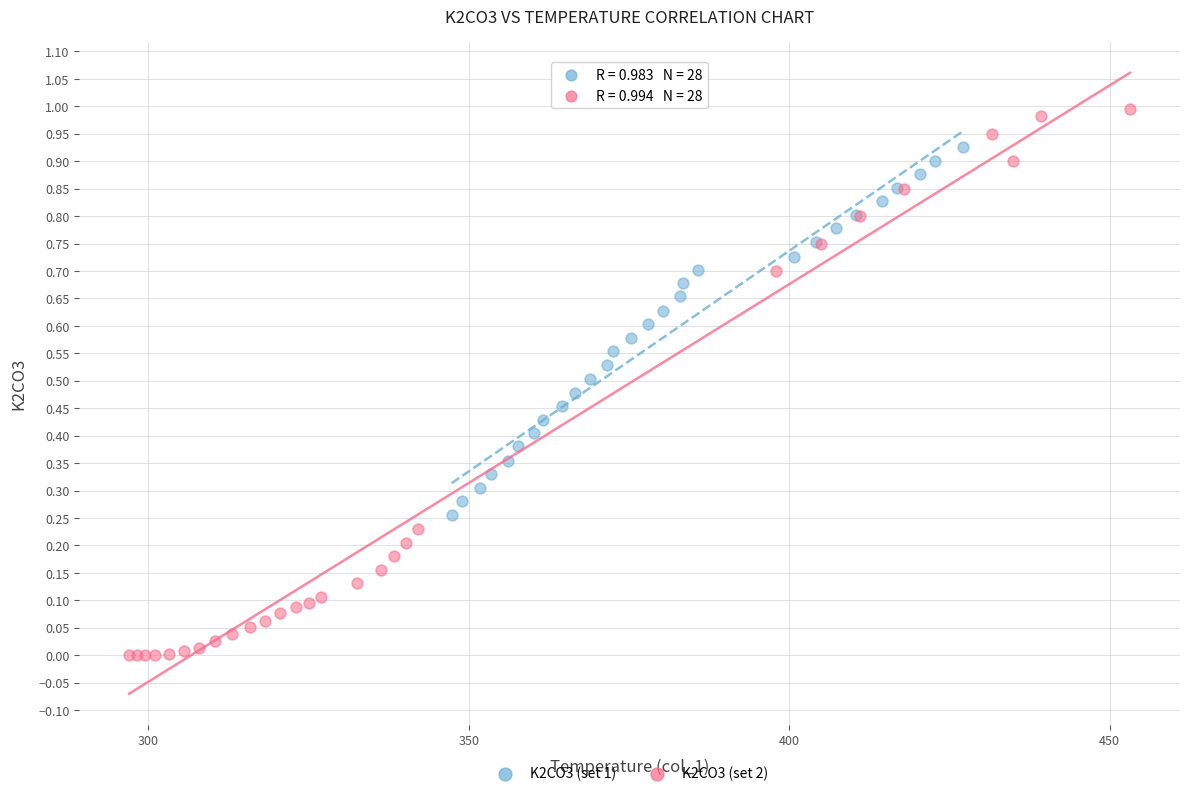

Which series reaches the maximum Y coordinate?

K2CO3 (set 2)